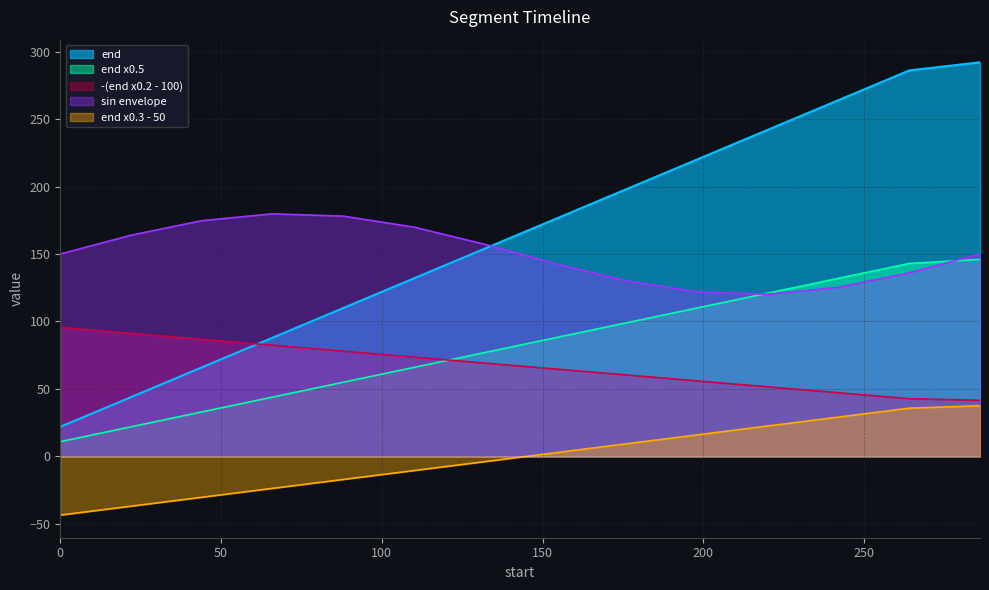

Reading right to left, extract all data points from this chart.

286=292	264=286	242=264	220=242	198=220	176=198	154=176	132=154	110=132	88=110	66=88	44=66	22=44	0=22